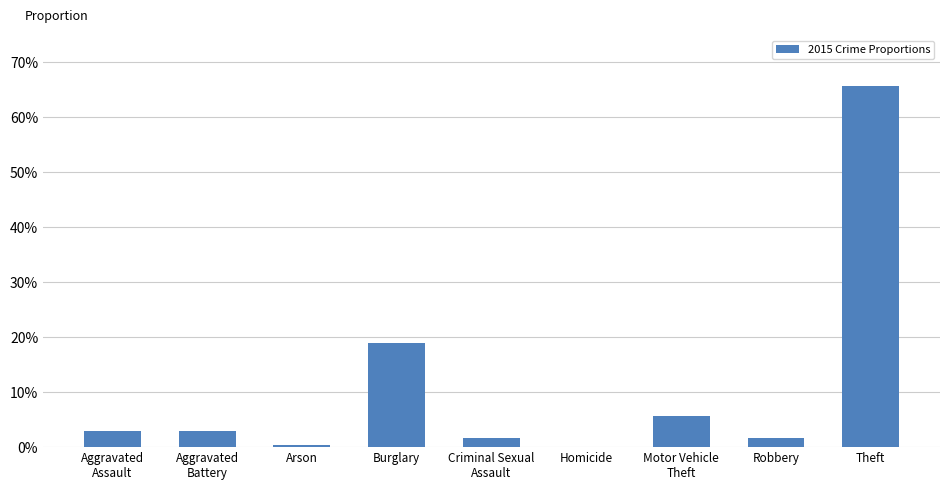

Which category has the highest value across all series?

Theft